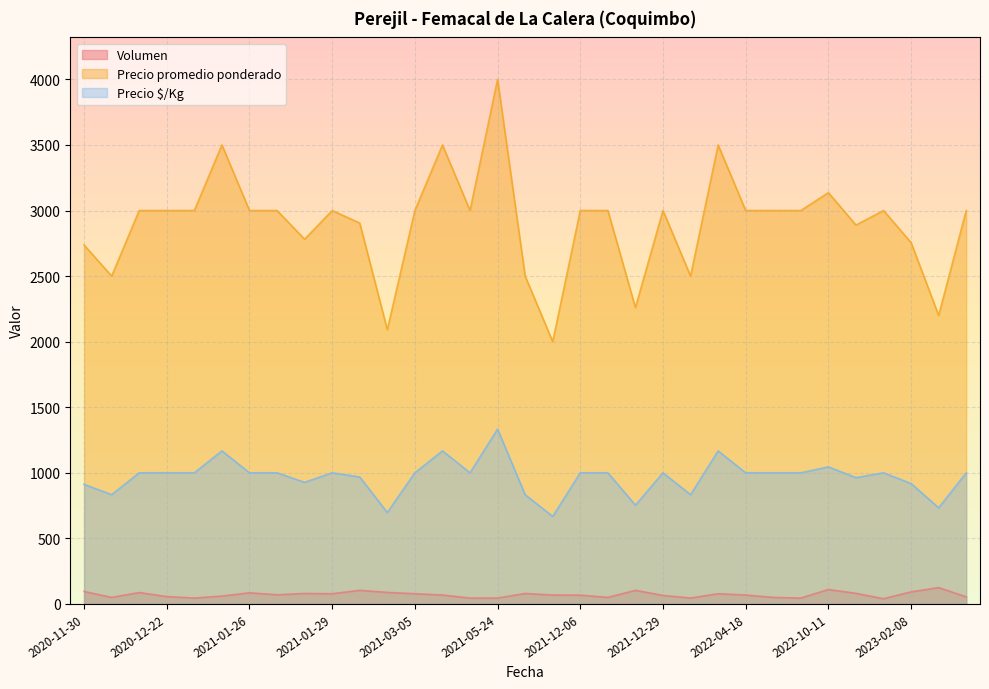

At which category does the chart reach its minimum across all series?

2023-01-11